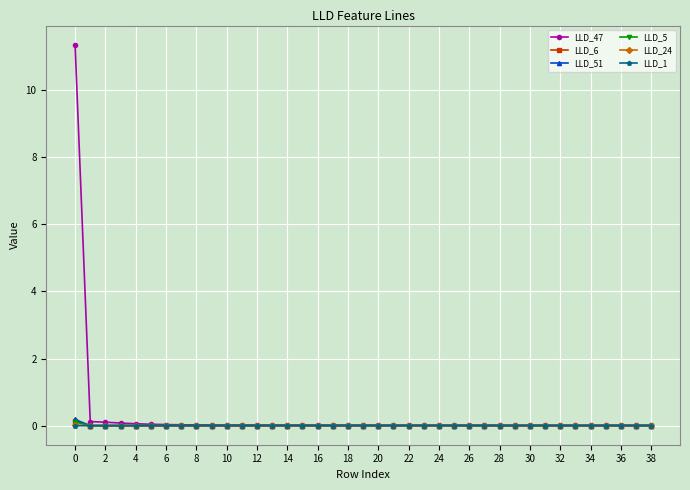

Count the number of categories in the chart.

39